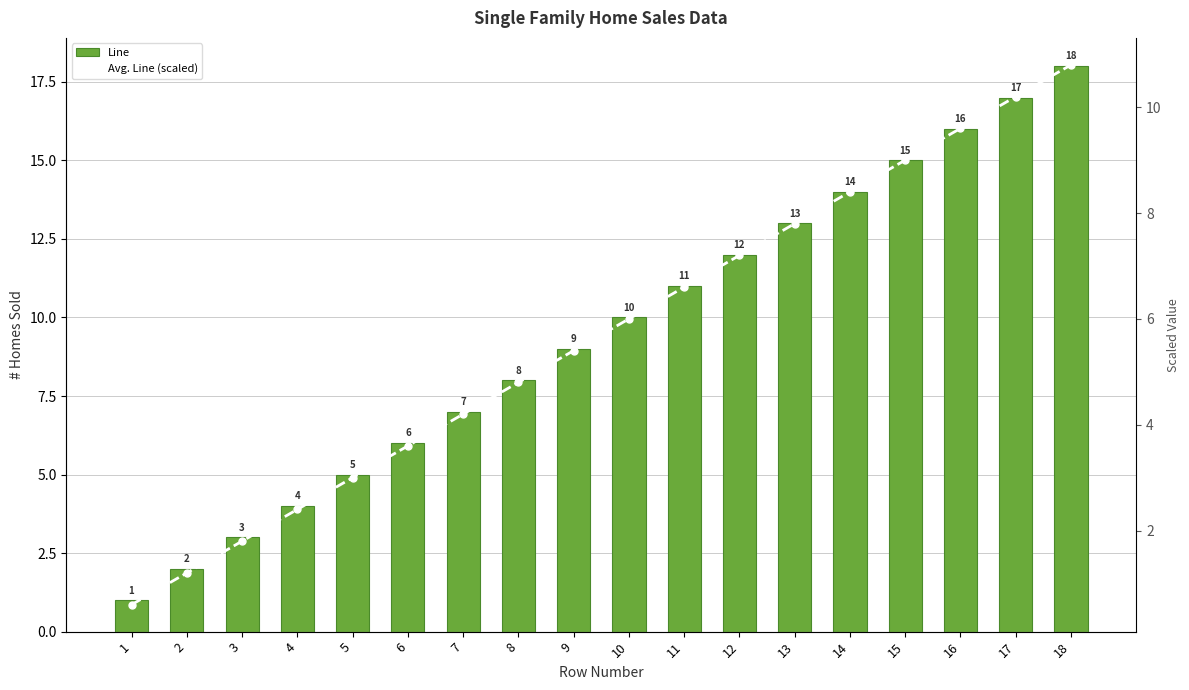

Is the value of Avg. Line (scaled) at 2 greater than the value of Line at 11?

No